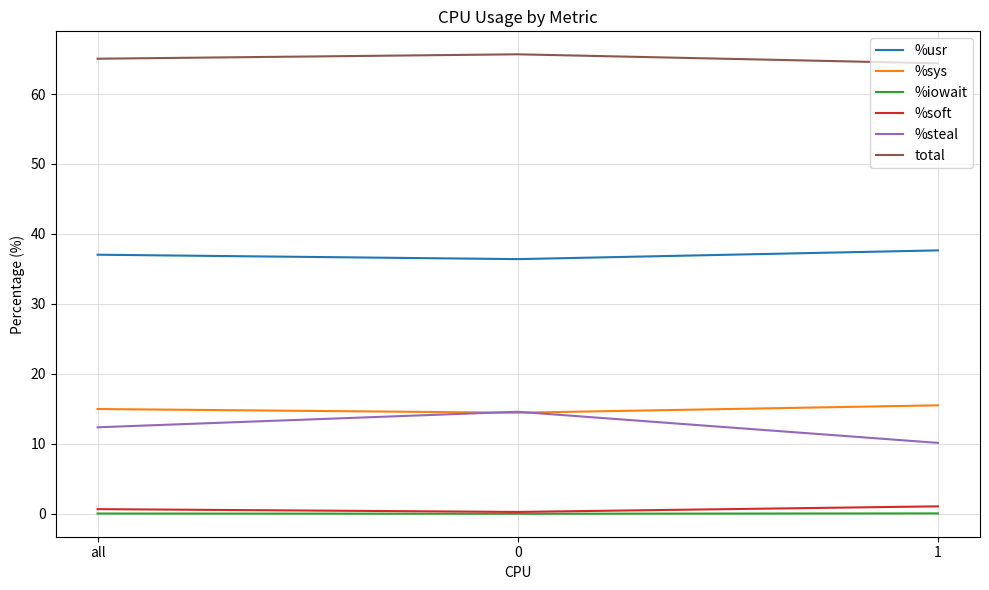

Which series has the largest total across all categories?

total